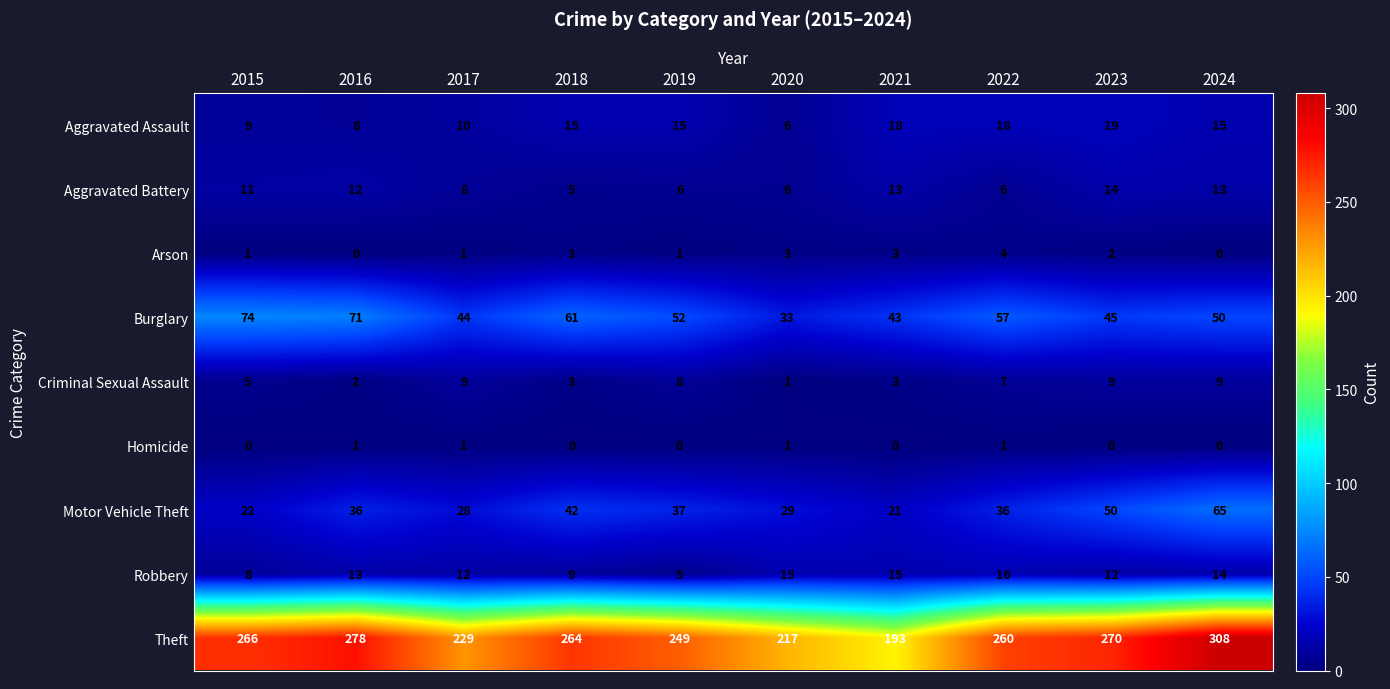

What is the difference between the Arson values at 2016 and 2018?

3